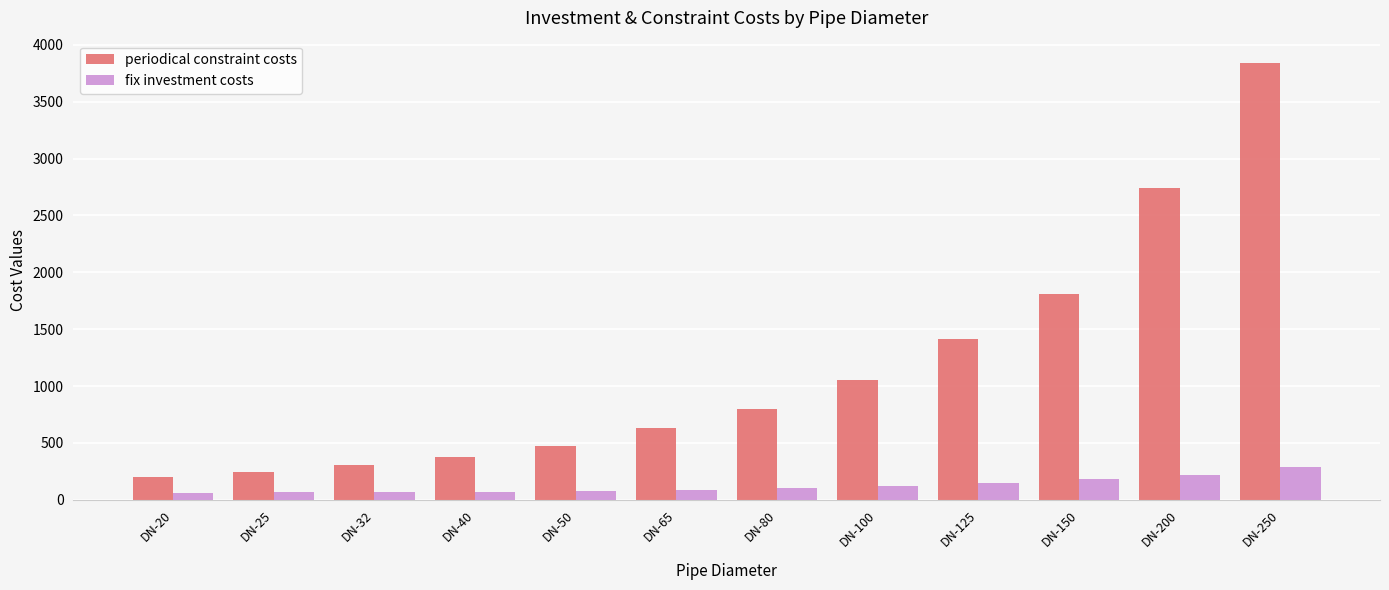

What is the difference between the highest and lowest values at DN-125?

1262.0